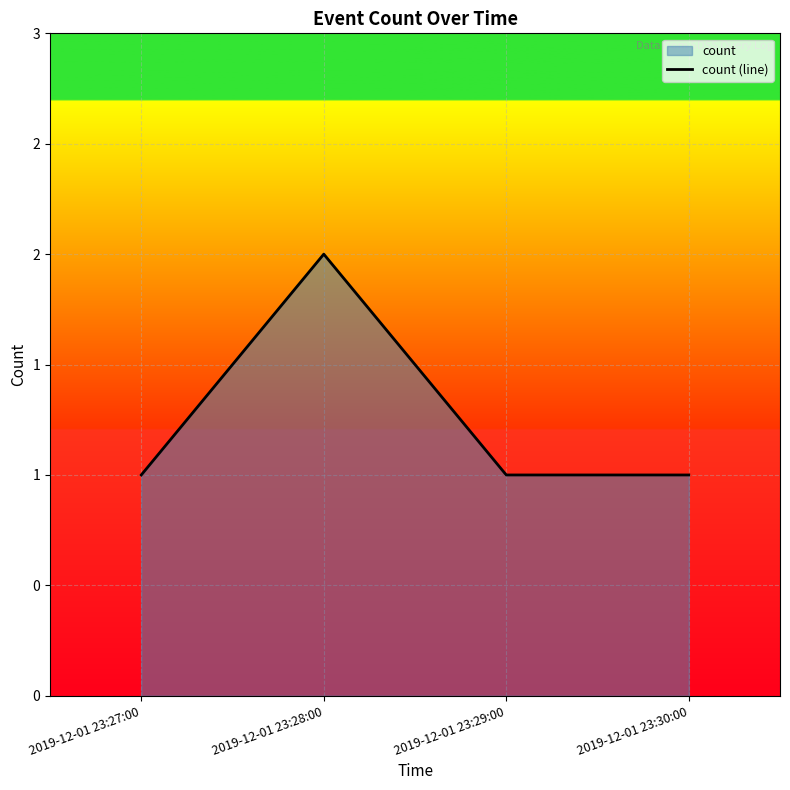

True or false: there are more than 1 points higher than both neighbors.

False